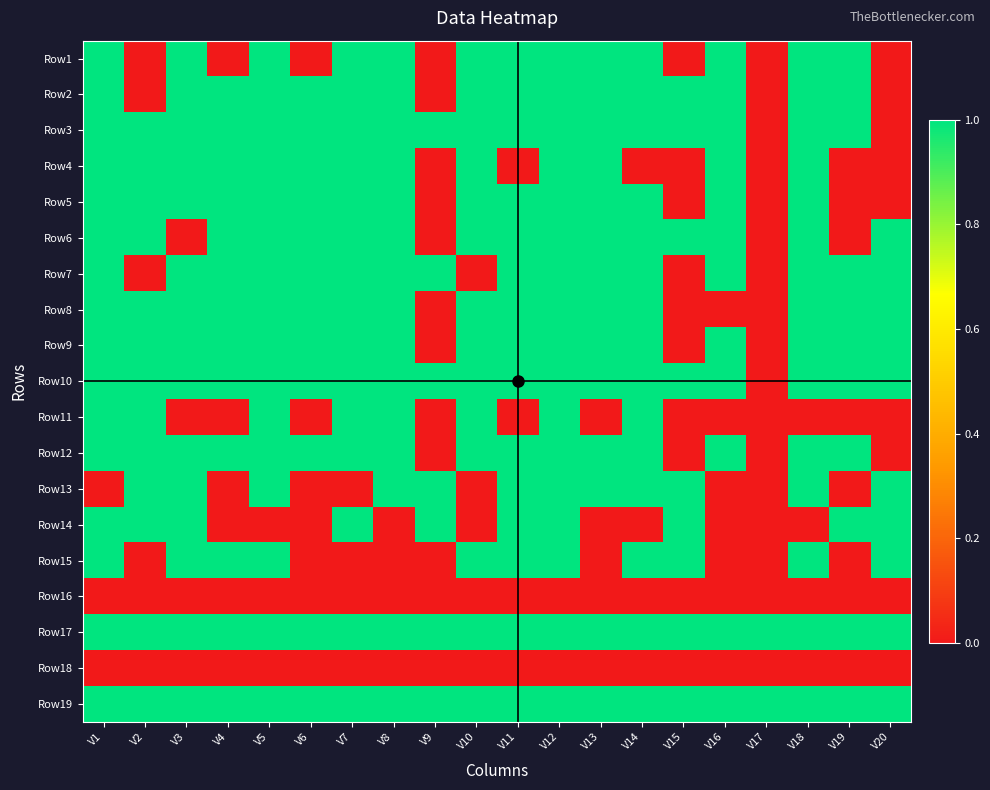

What is the difference between the maximum and minimum values in the Row1 series?

1